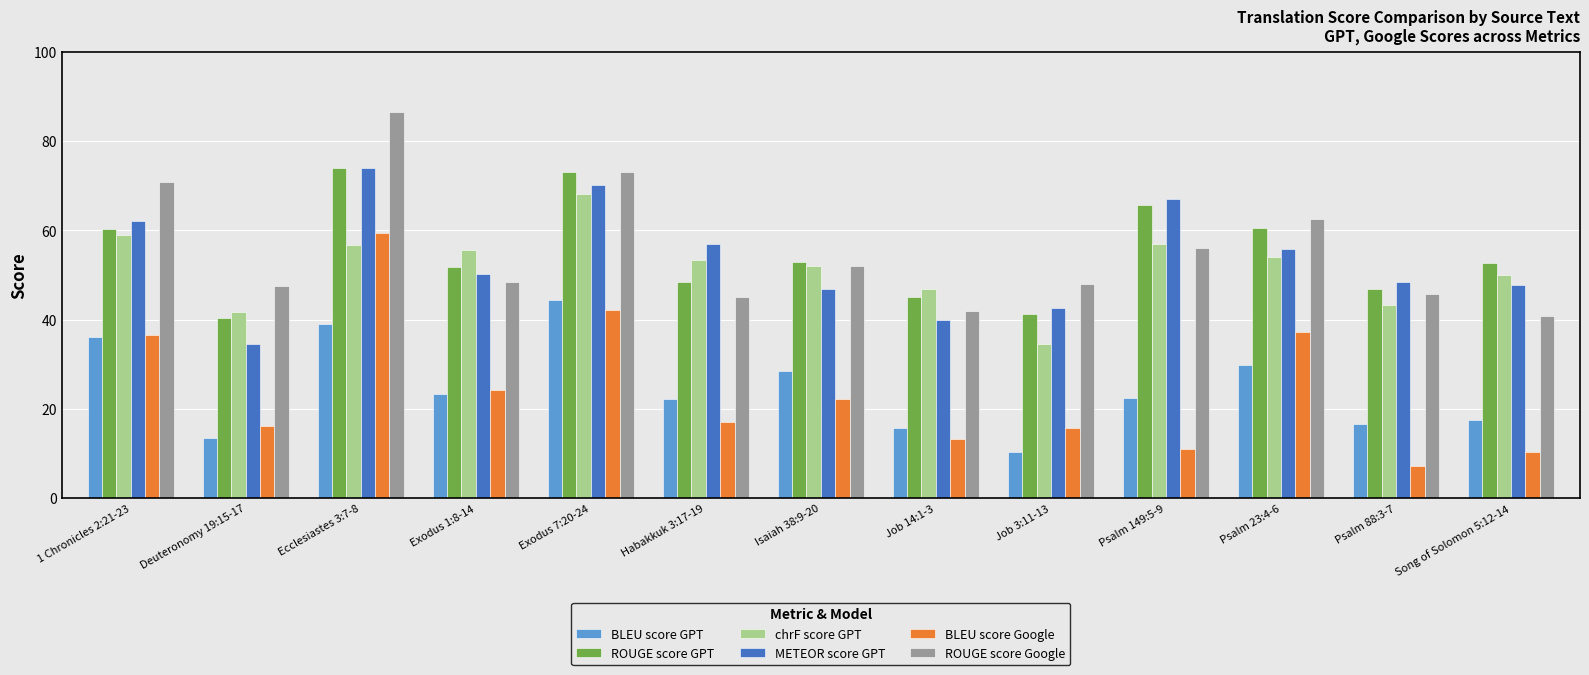

How many bars are there in total?

78